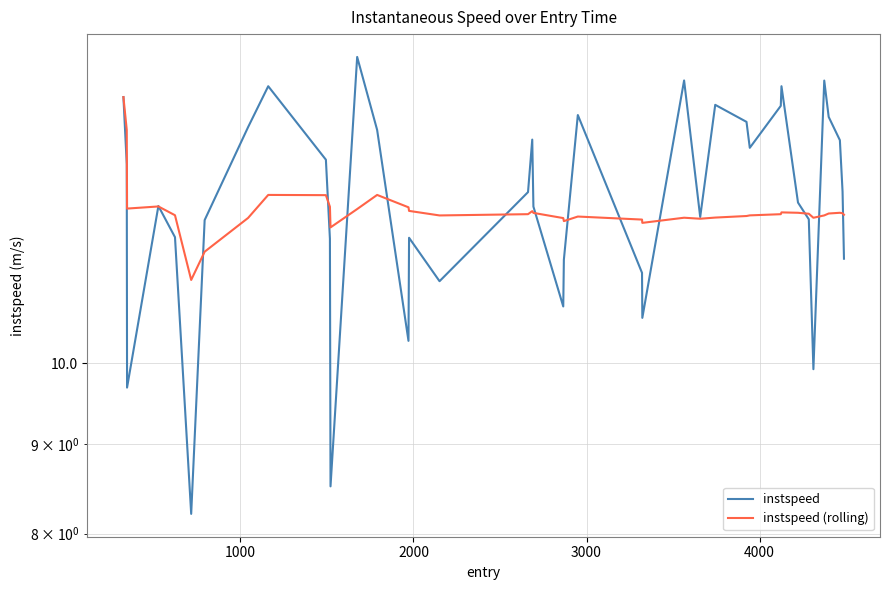

How many times do instspeed and instspeed (rolling) cross each other?

14